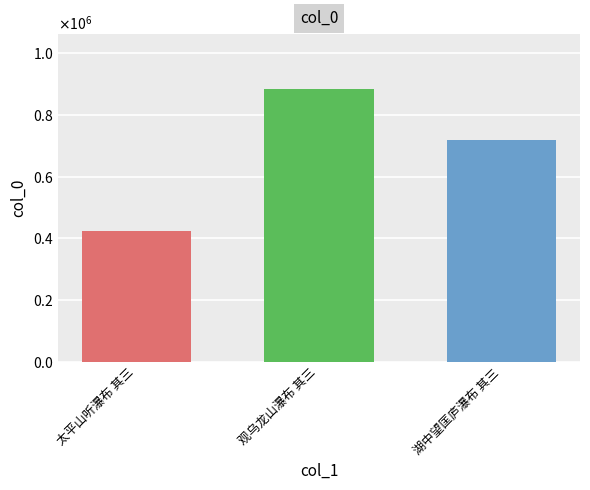

Approximately how many times larger is the value at 观乌龙山瀑布 其三 compared to 湖中望匡庐瀑布 其三?

1.2